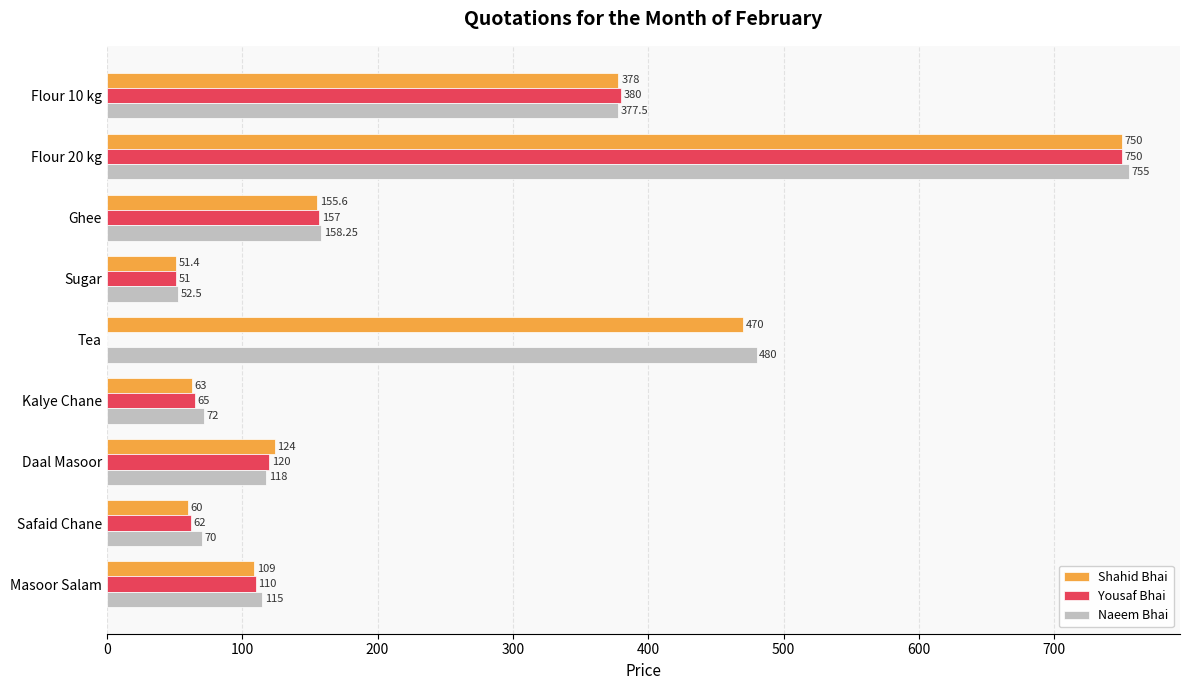

Between Flour 20 kg and Safaid Chane, which series saw the biggest shift?

Shahid Bhai